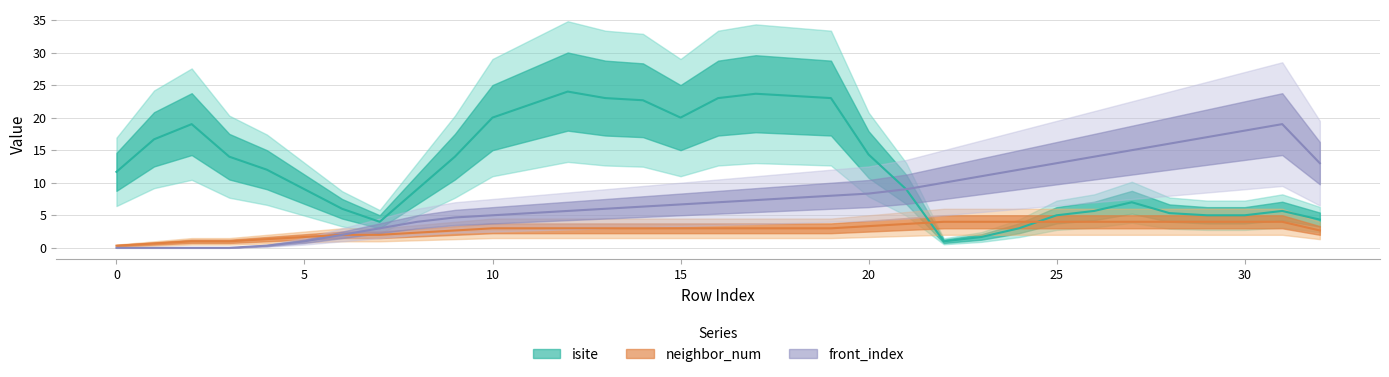

How many lines are shown in the chart?

3